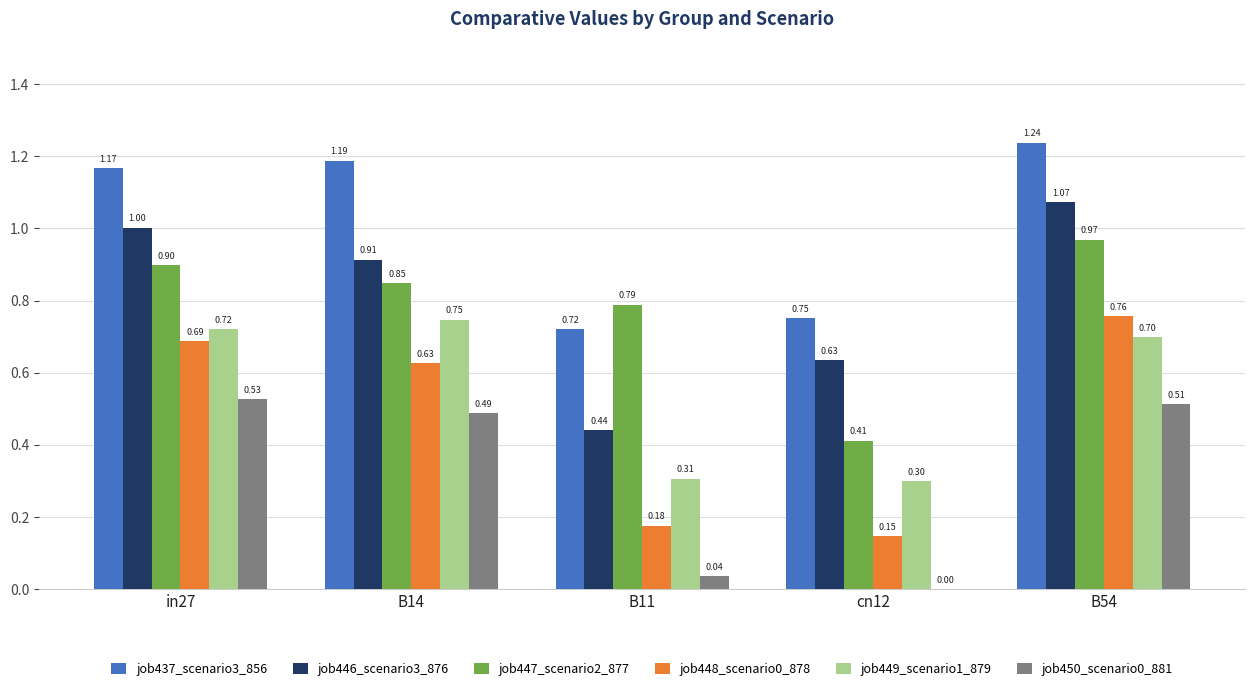

Does the chart contain stacked bars?

No